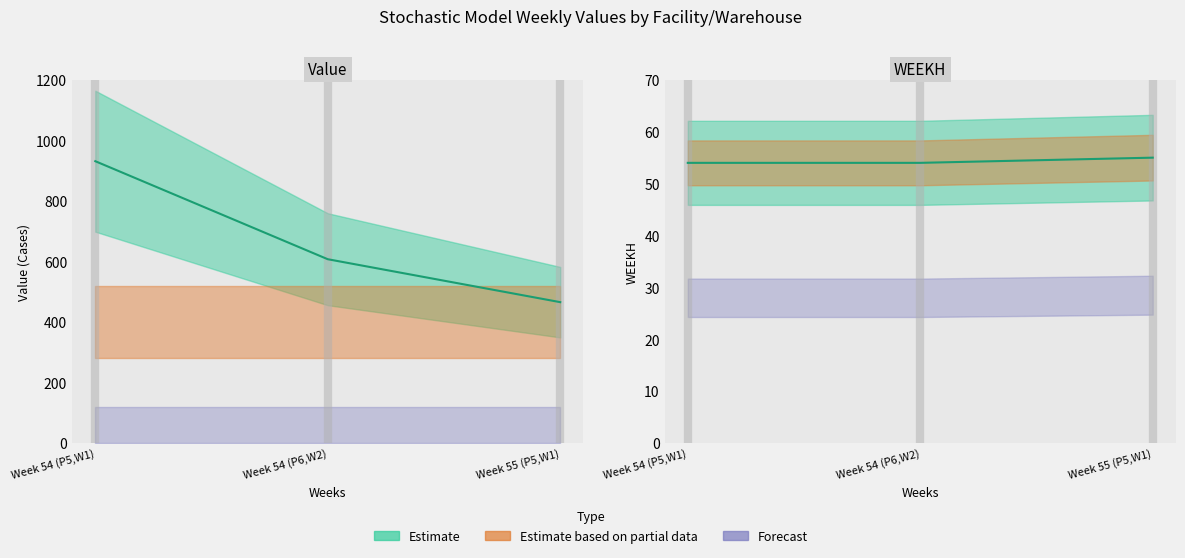

What is the smallest value displayed?

54.0